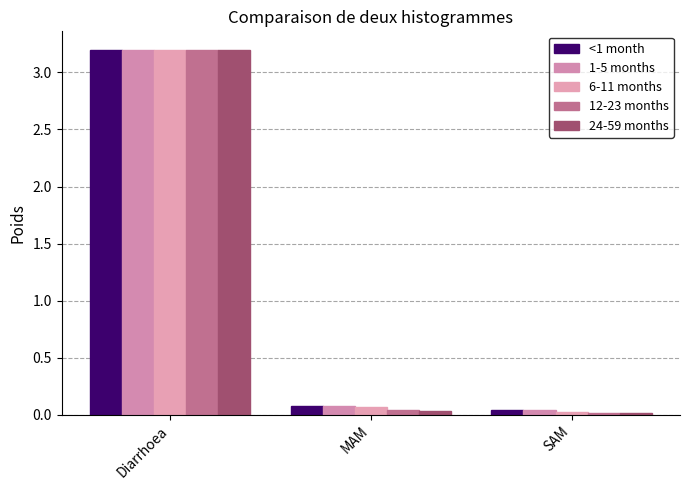

Count the number of categories in the chart.

3